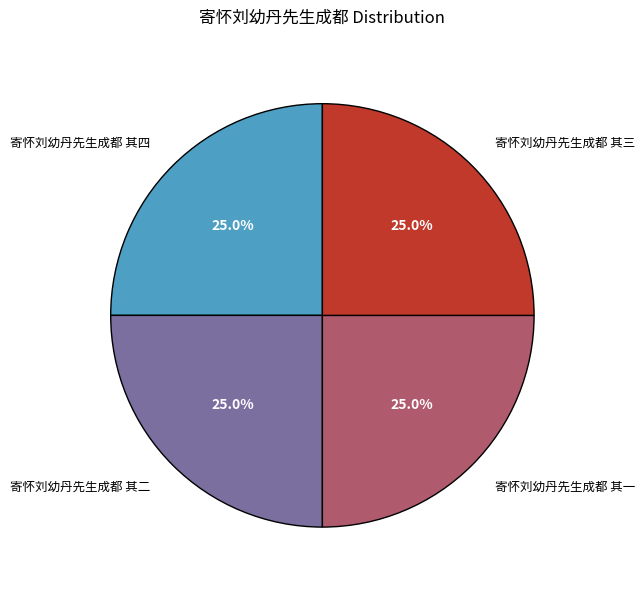

Does any single category account for the majority?

No